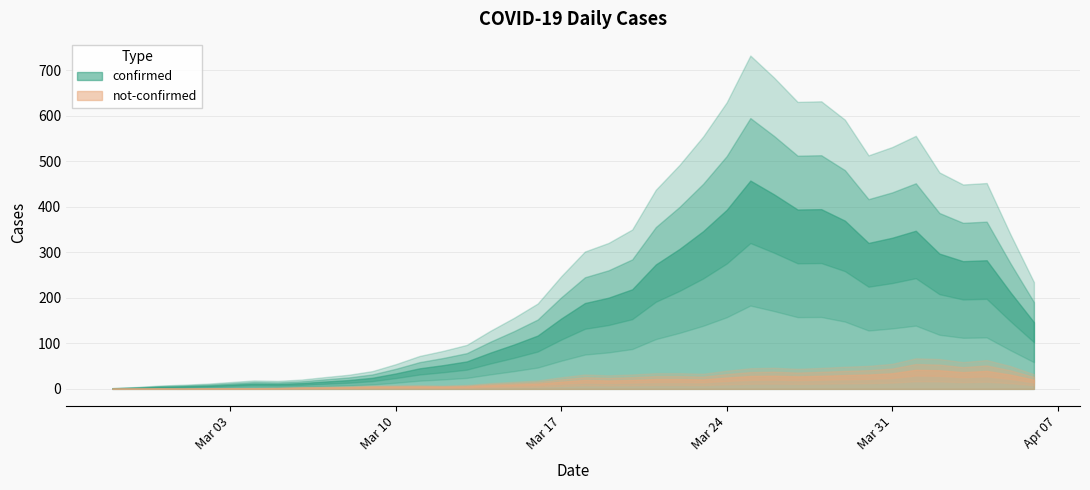

Which series has the largest range (max minus min)?

confirmed